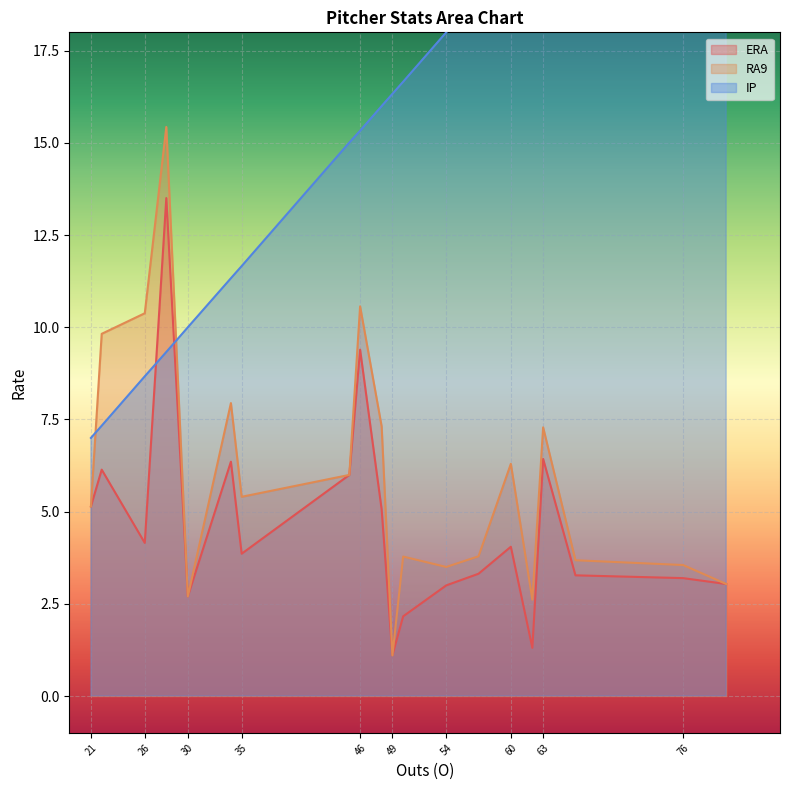

The value of RA9 at 54 is 3.5. True or false?

True